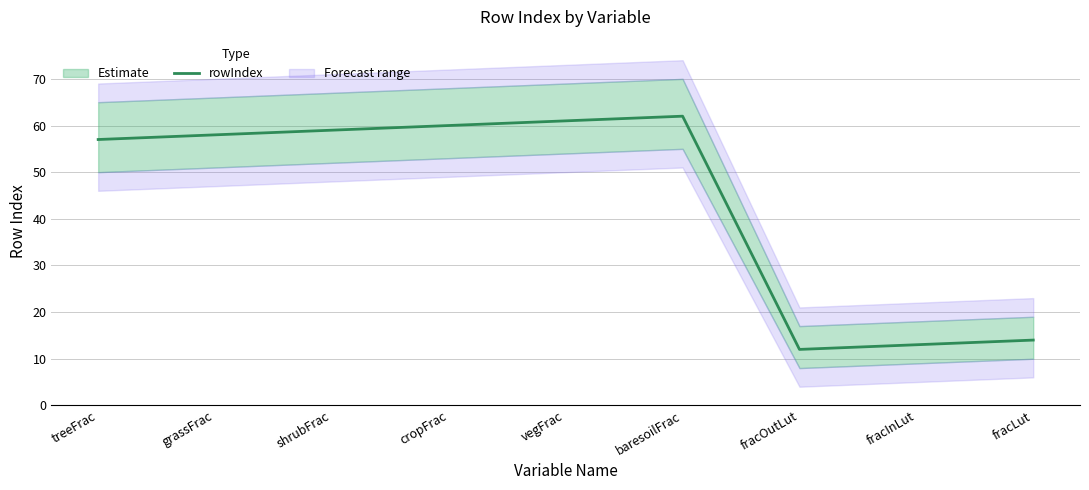

What is the label of the 3rd point from the right?

fracOutLut